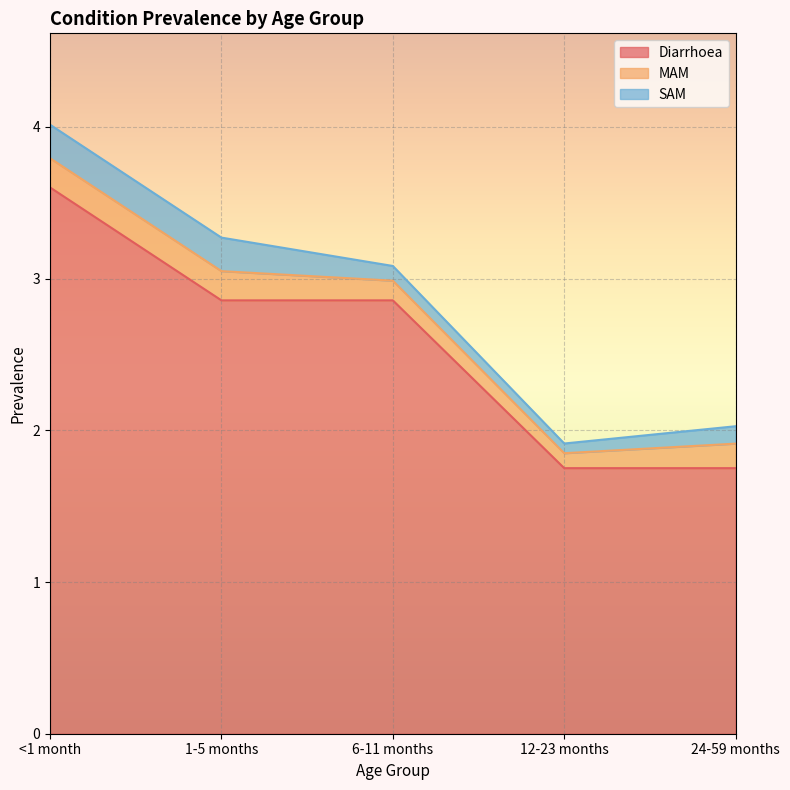

What is the spread (max minus min) of values at 6-11 months?

2.8